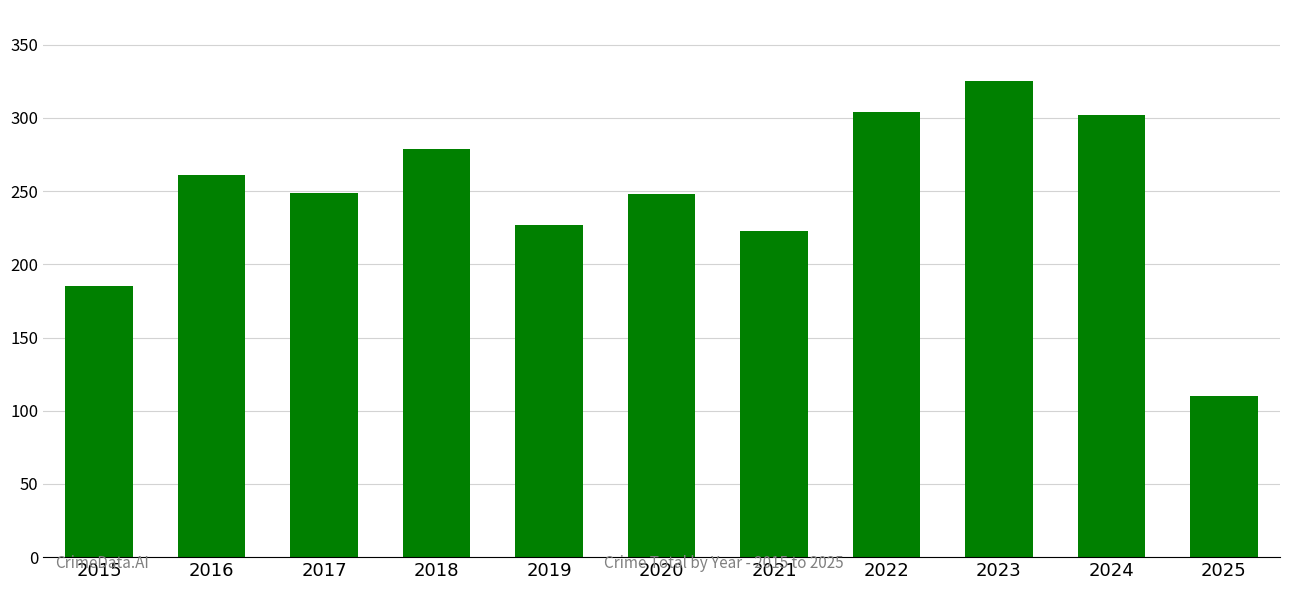

What is the average value?

247